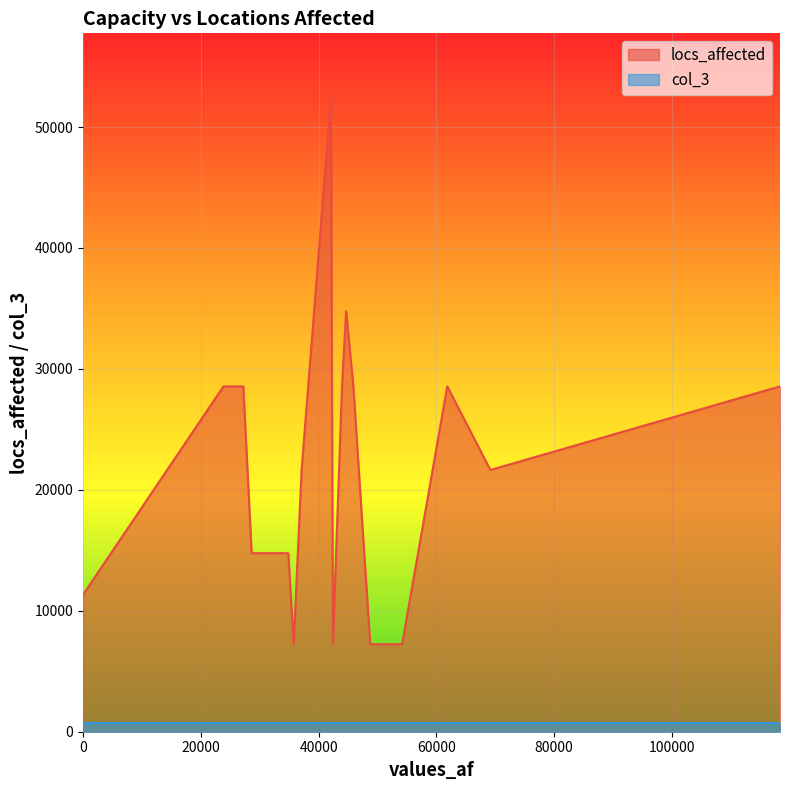

True or false: col_3 and locs_affected cross at least once.

False